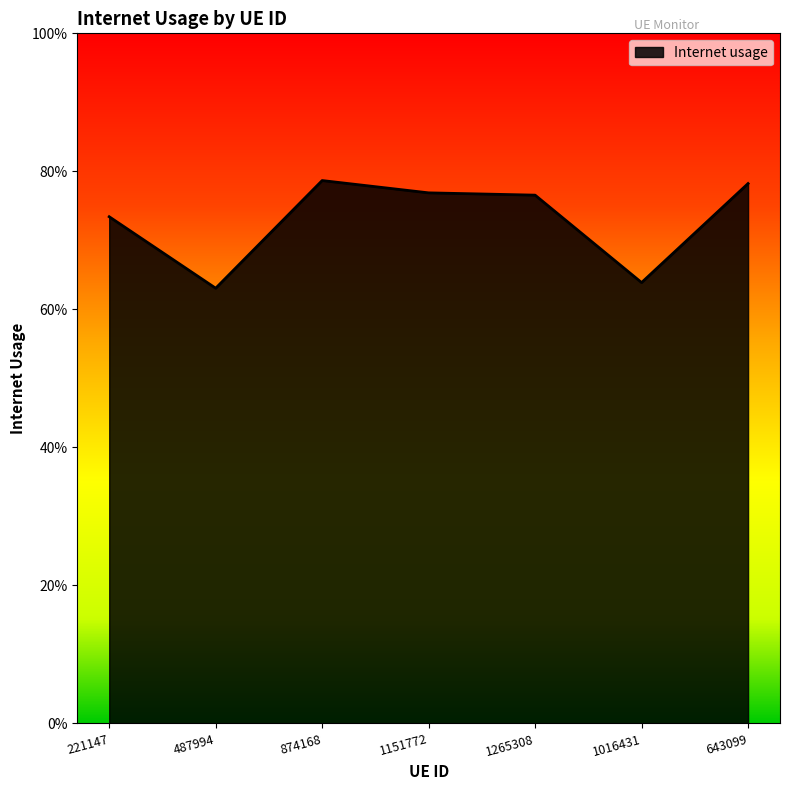

Reading right to left, extract all data points from this chart.

643099=0.8	1016431=0.6	1265308=0.8	1151772=0.8	874168=0.8	487994=0.6	221147=0.7